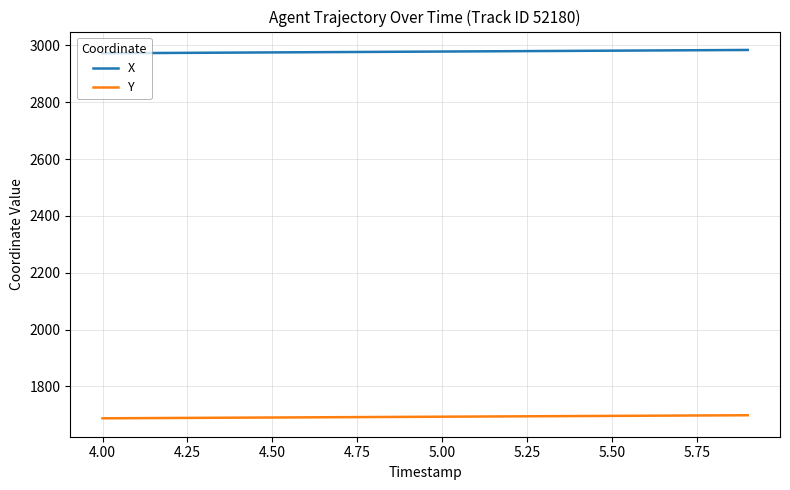

List the series in order of their overall mean, highest first.

X, Y